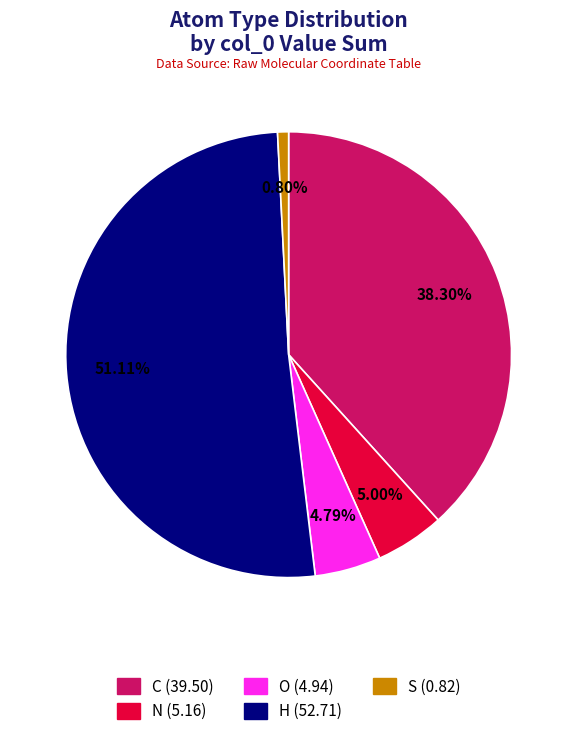

Count the number of slices in the pie.

5